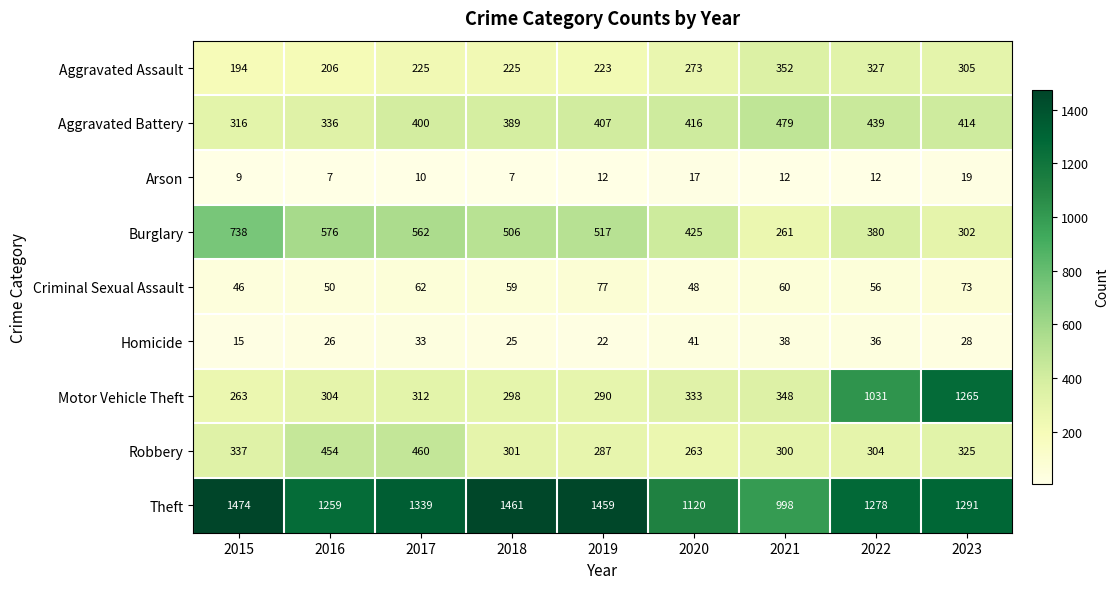

What is the average value of the Robbery series?

337